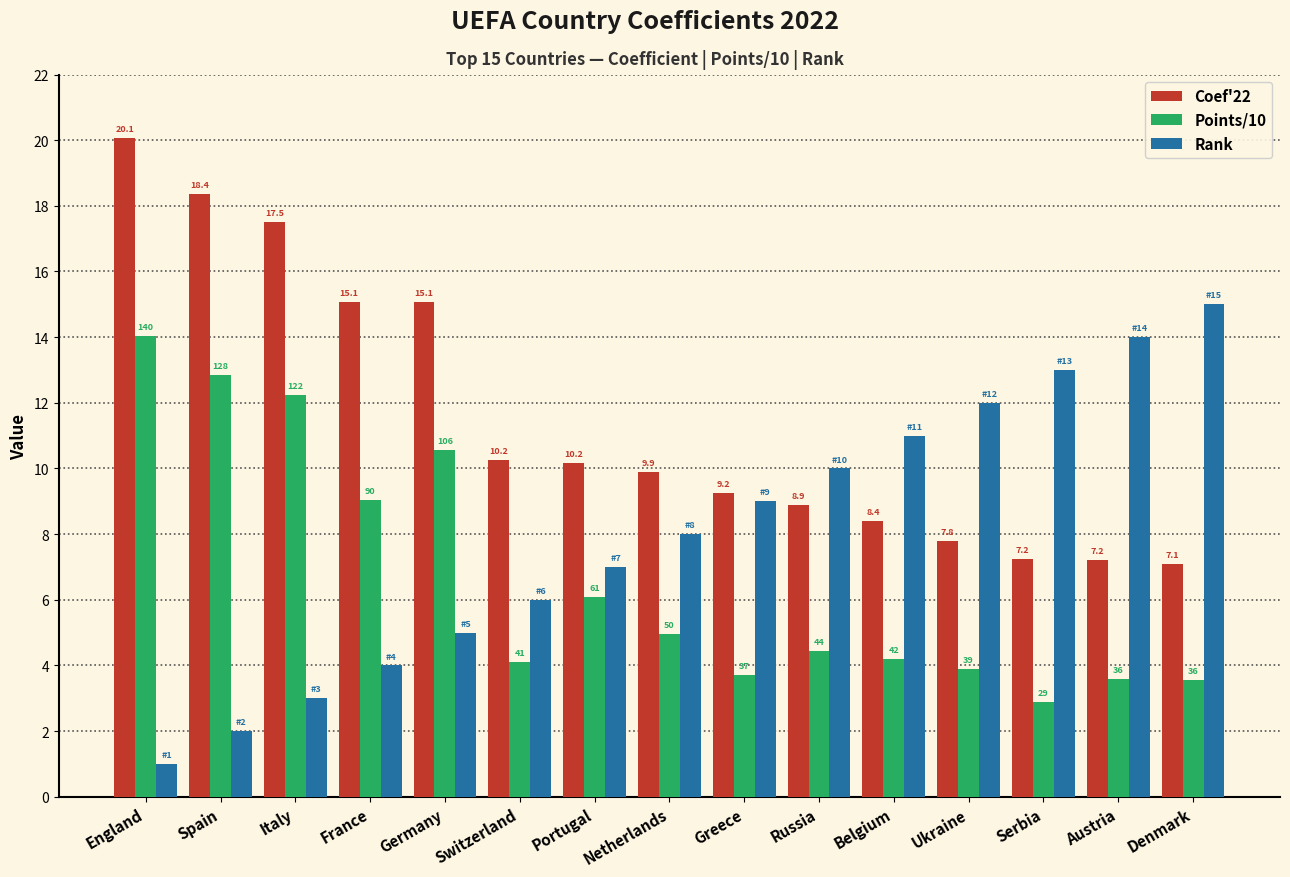

At how many categories does at least one series exceed 9?

15